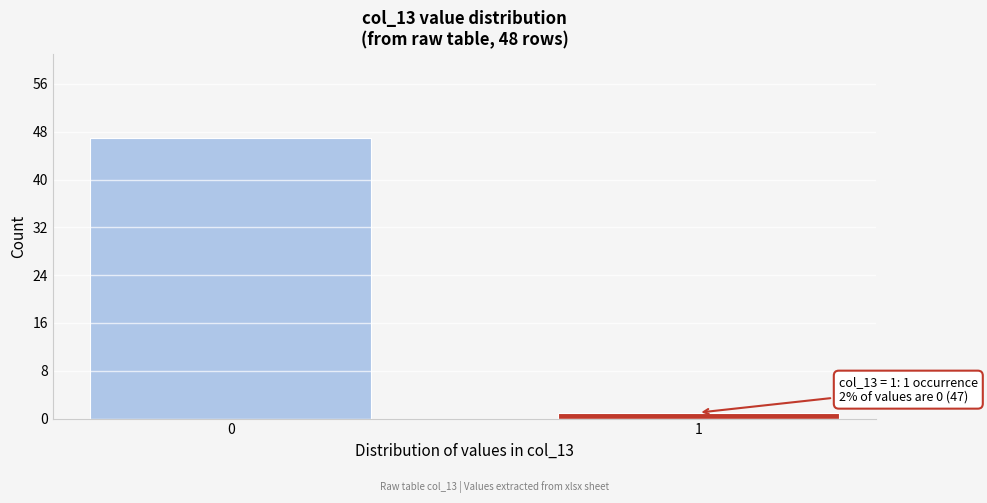

Reading right to left, extract all data points from this chart.

1=1	0=47